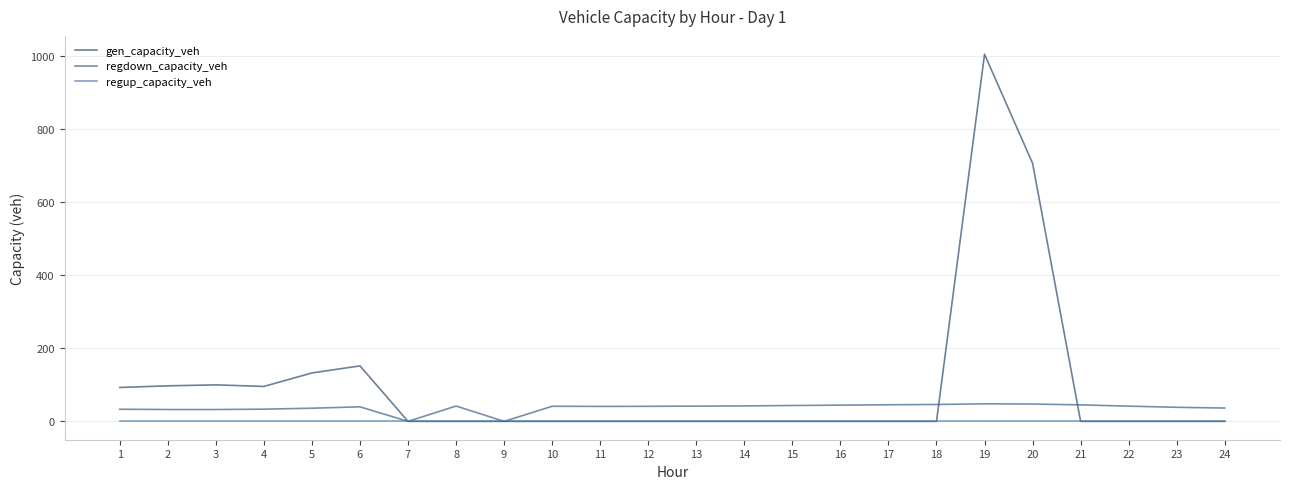

Which has a higher value, 12 or 1?

1